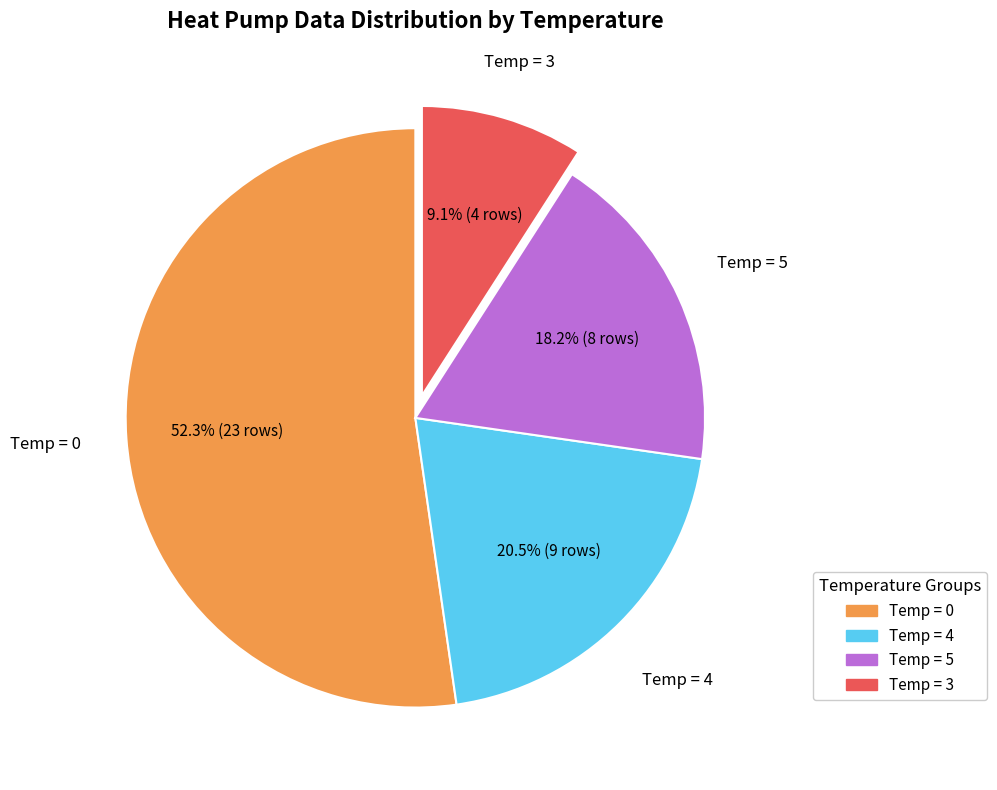

Is there any slice that represents more than half of the pie?

Yes